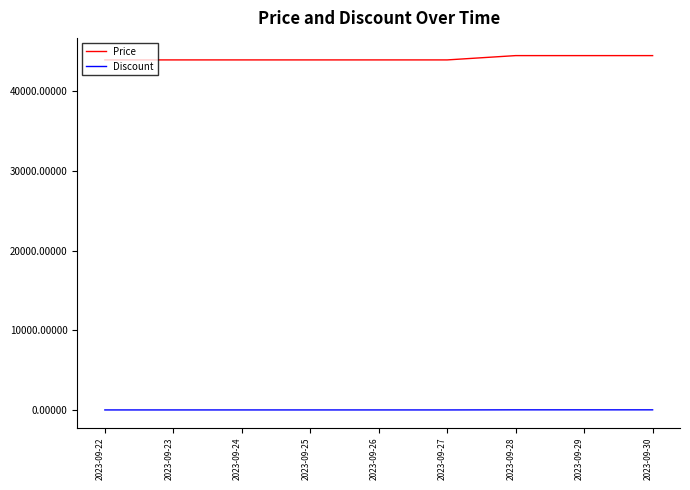

The value of Price at 2023-09-22 is 73138. True or false?

False